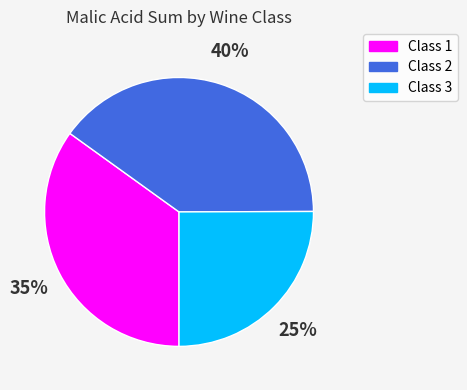

To the nearest percent, what portion does Class 2 represent?

40%